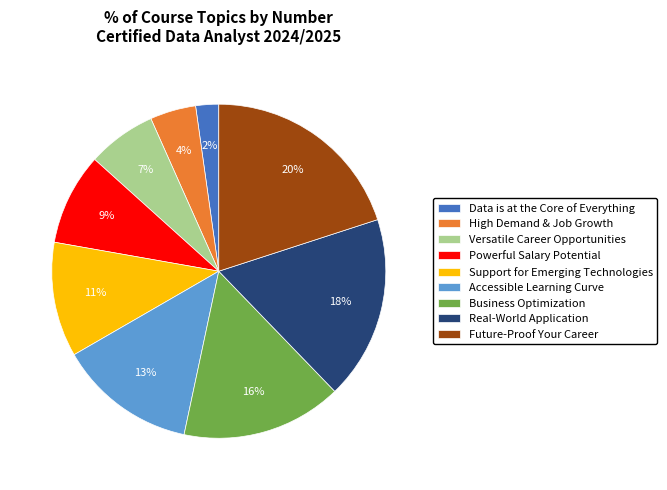

Rank the categories by value from highest to lowest.

Future-Proof Your Career, Real-World Application, Business Optimization, Accessible Learning Curve, Support for Emerging Technologies, Powerful Salary Potential, Versatile Career Opportunities, High Demand & Job Growth, Data is at the Core of Everything